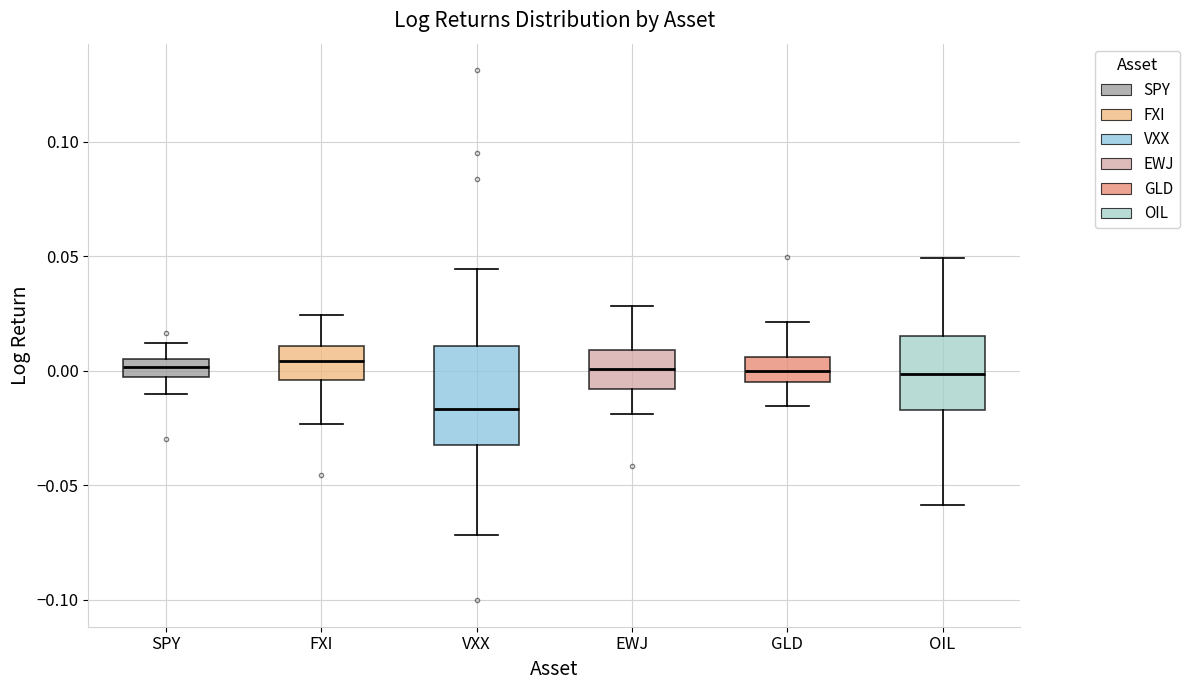

Which box is the tallest, from its lower edge to its upper edge?

VXX